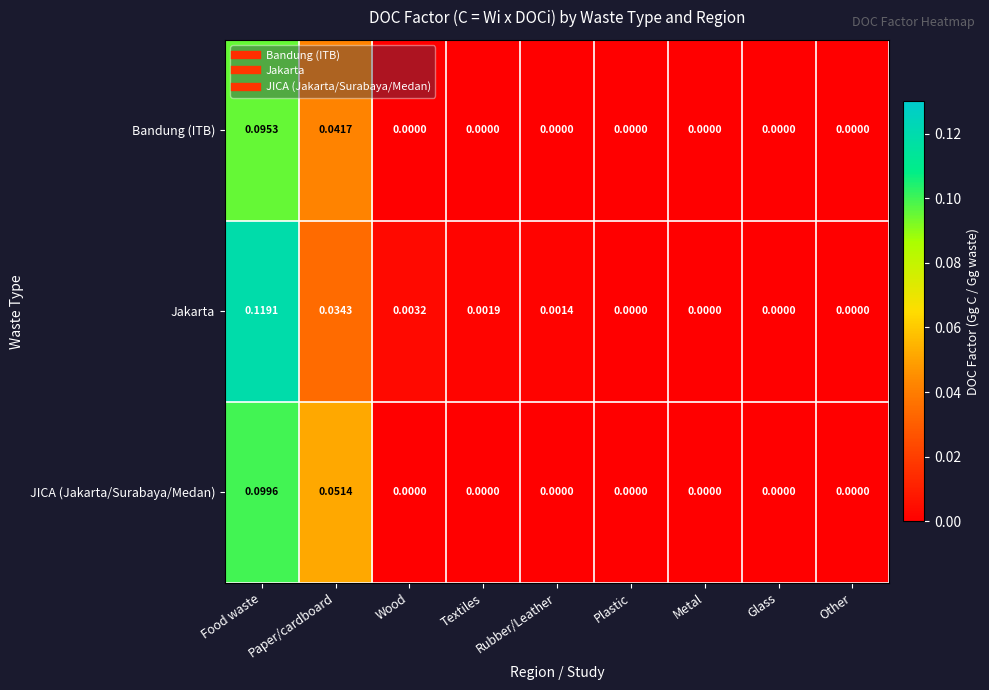

How many data points in Bandung (ITB) are above 0?

2